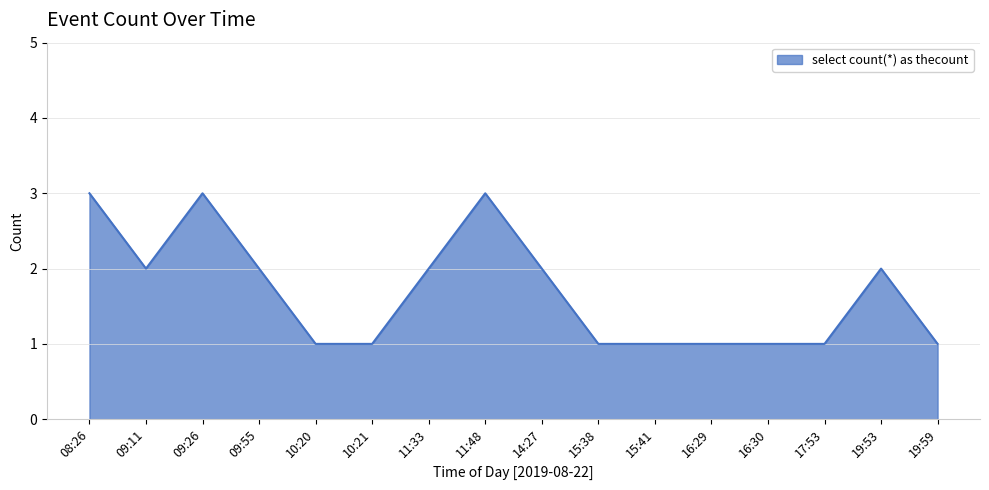

Where is the first local maximum?

09:26